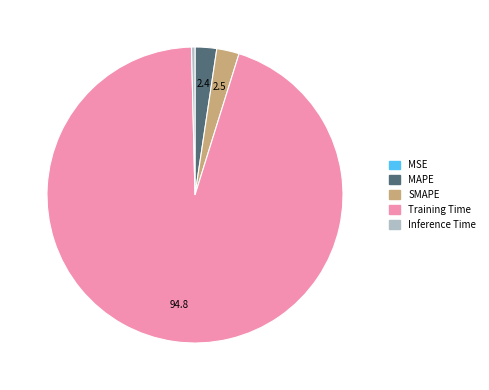

What is the largest slice in the pie chart?

Training Time